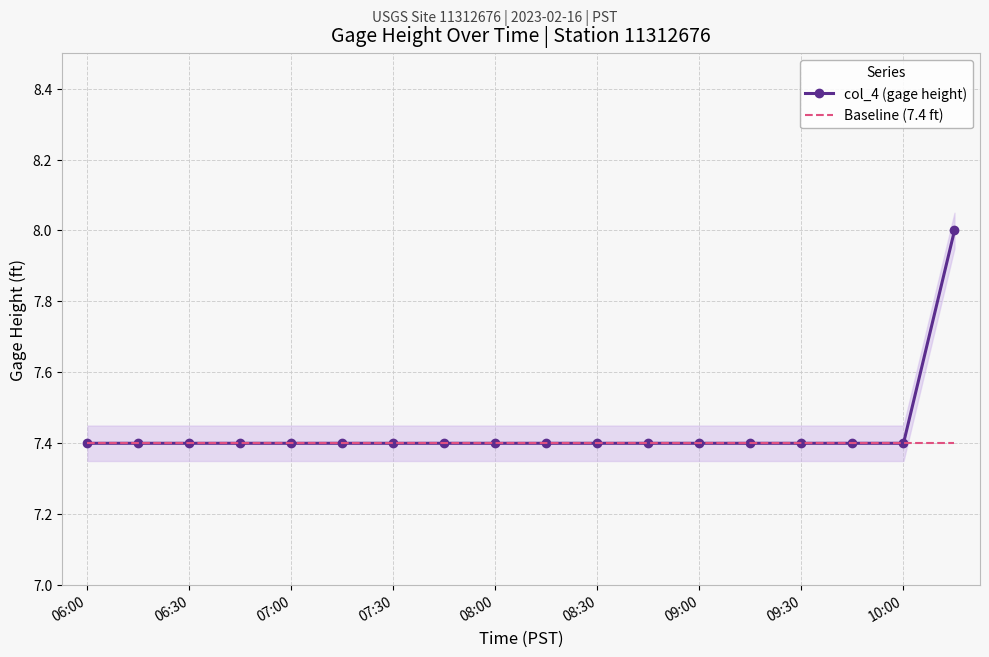

Reading left to right, what are all the values shown in this chart?

col_4 (gage height): 7.4	7.4	7.4	7.4	7.4	7.4	7.4	7.4	7.4	7.4	7.4	7.4	7.4	7.4	7.4	7.4	7.4	8.0
Baseline (7.4 ft): 7.4	7.4	7.4	7.4	7.4	7.4	7.4	7.4	7.4	7.4	7.4	7.4	7.4	7.4	7.4	7.4	7.4	7.4